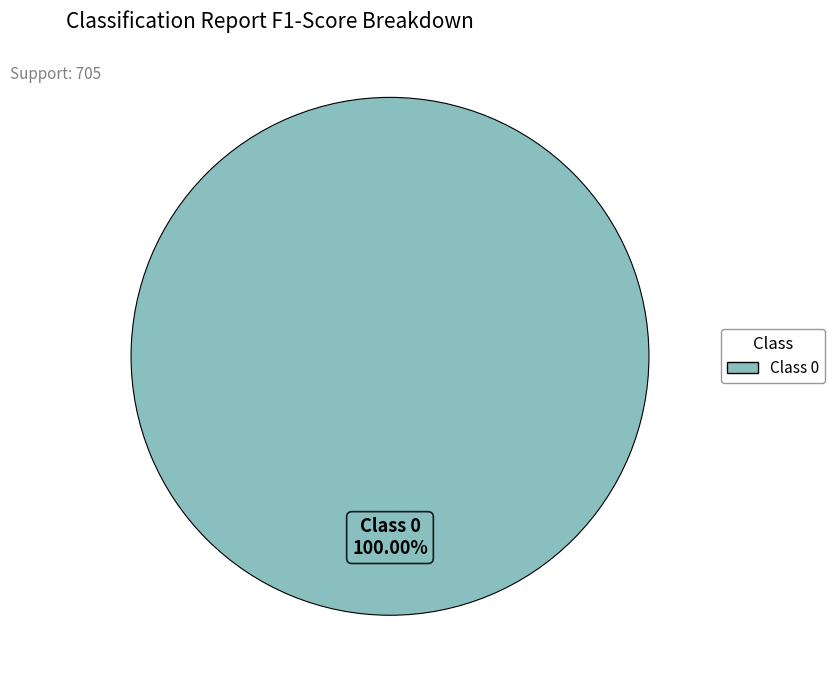

Does any single category account for the majority?

Yes